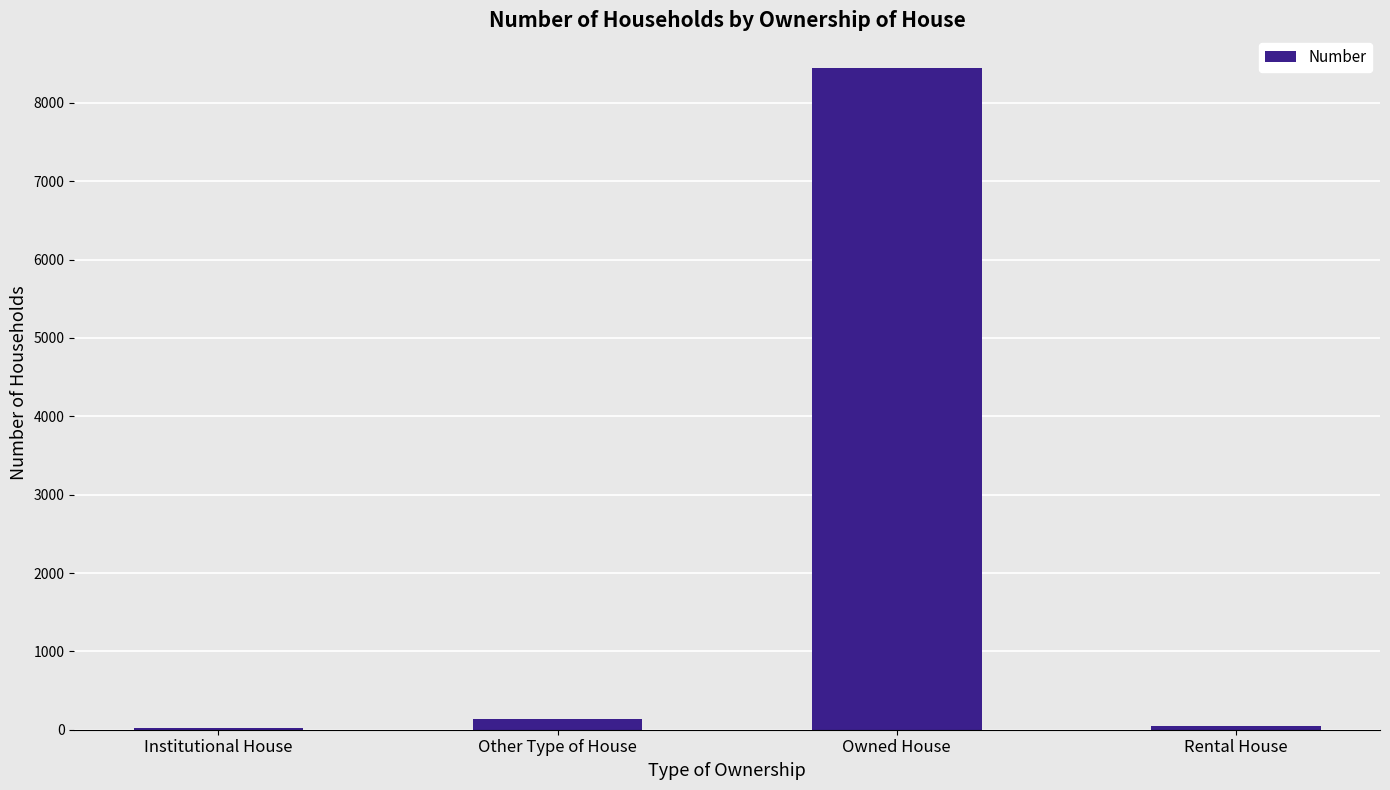

What is the maximum value shown in the chart?

8441